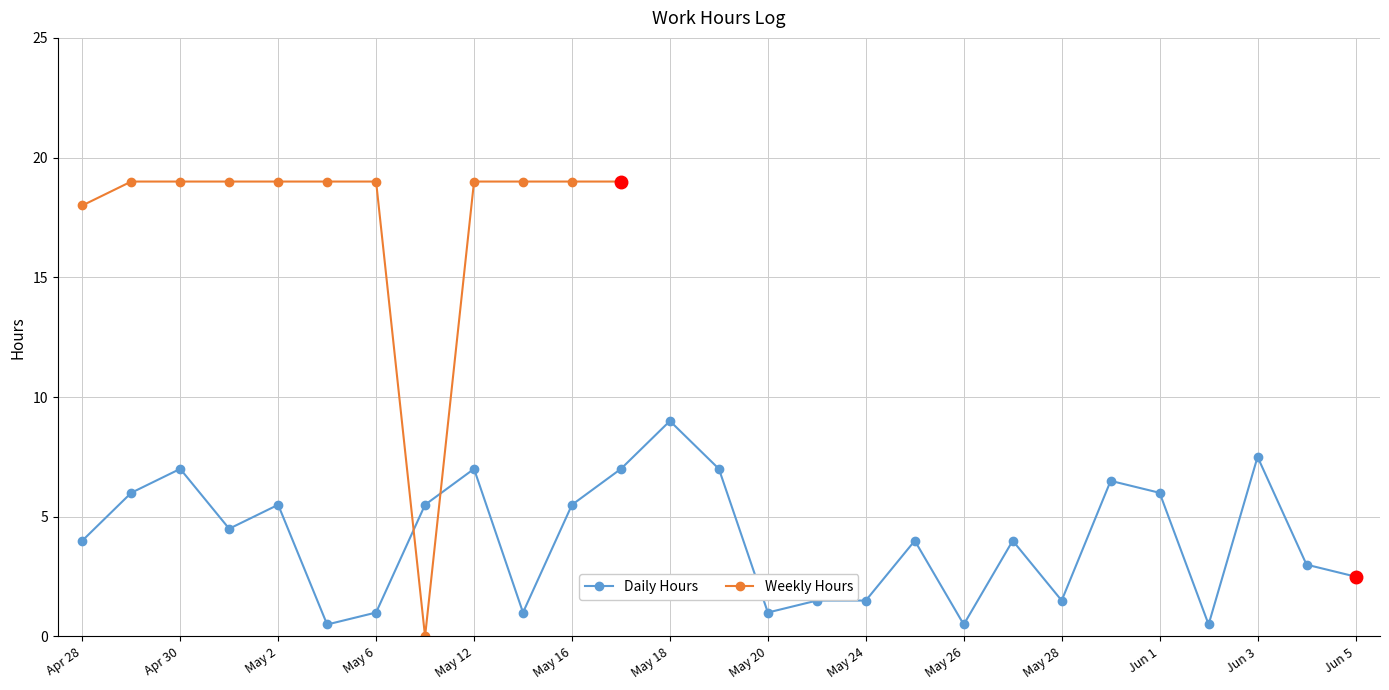

What is the maximum value for Daily Hours?

9.0